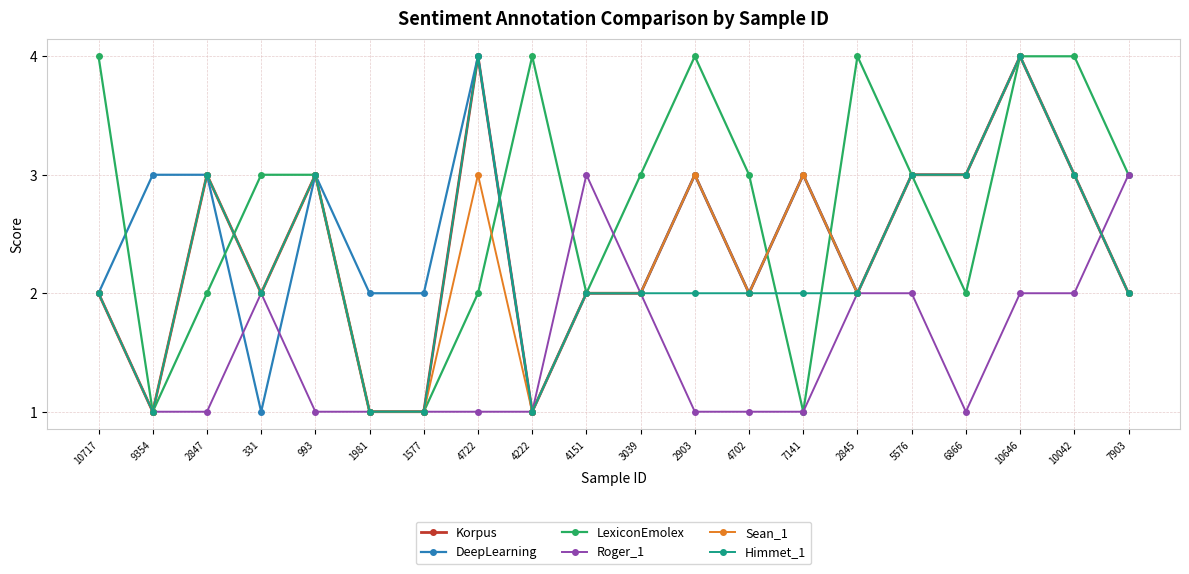

True or false: DeepLearning has a value of 4 at 4702.

False